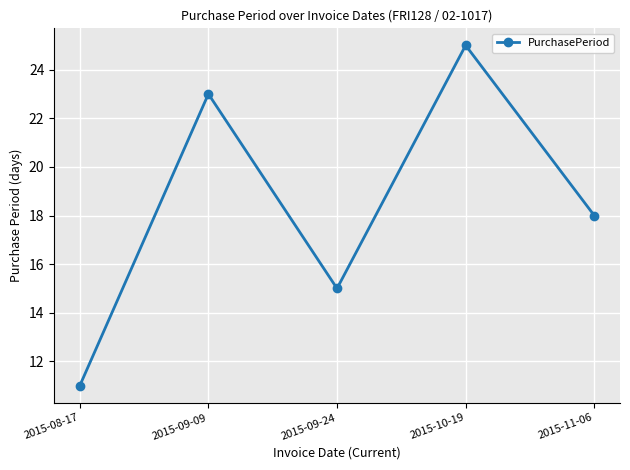

How many interior local peaks (higher than both neighbors) does the data have?

2